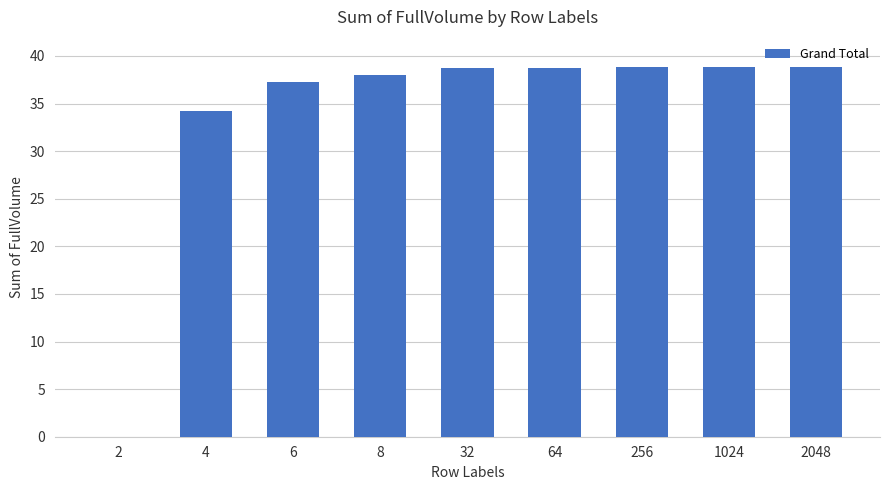

What is the sum of all values?

303.3